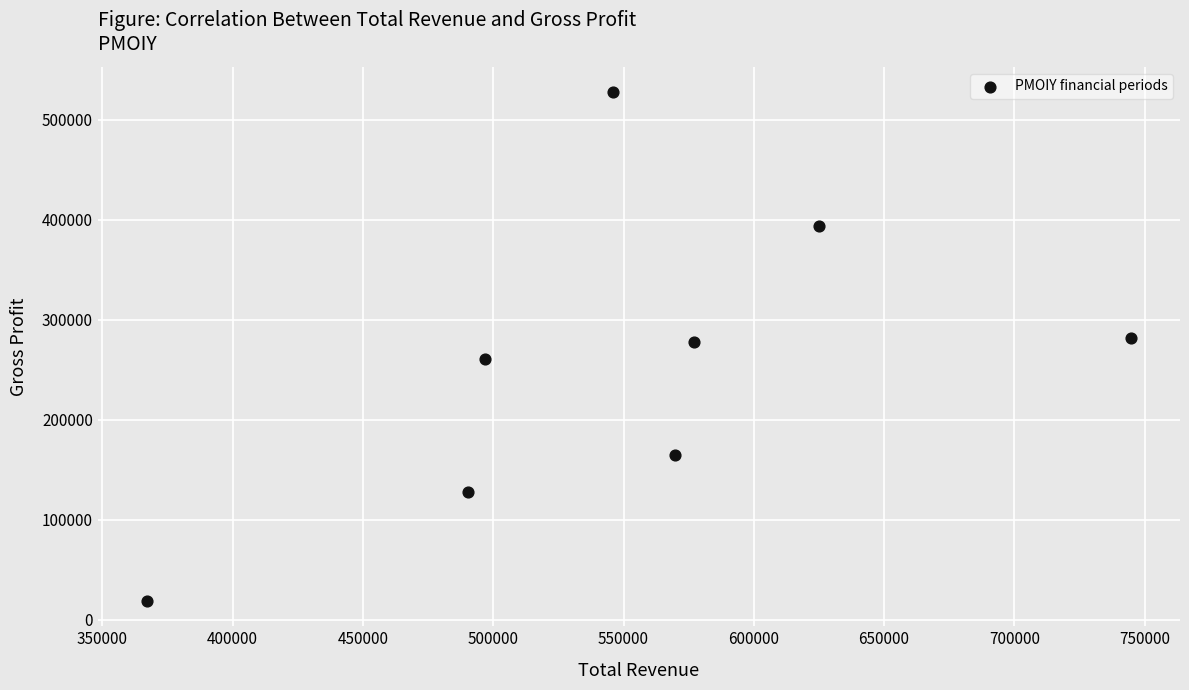

What is the range of X values (max minus min)?

377600